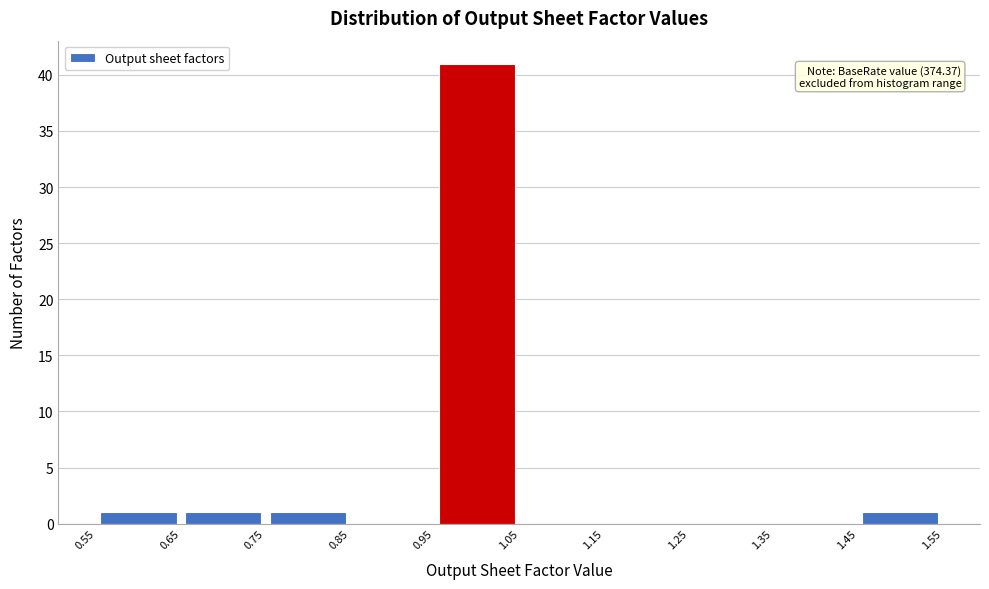

Which range on the x-axis has the tallest bar?

0.95 to 1.05